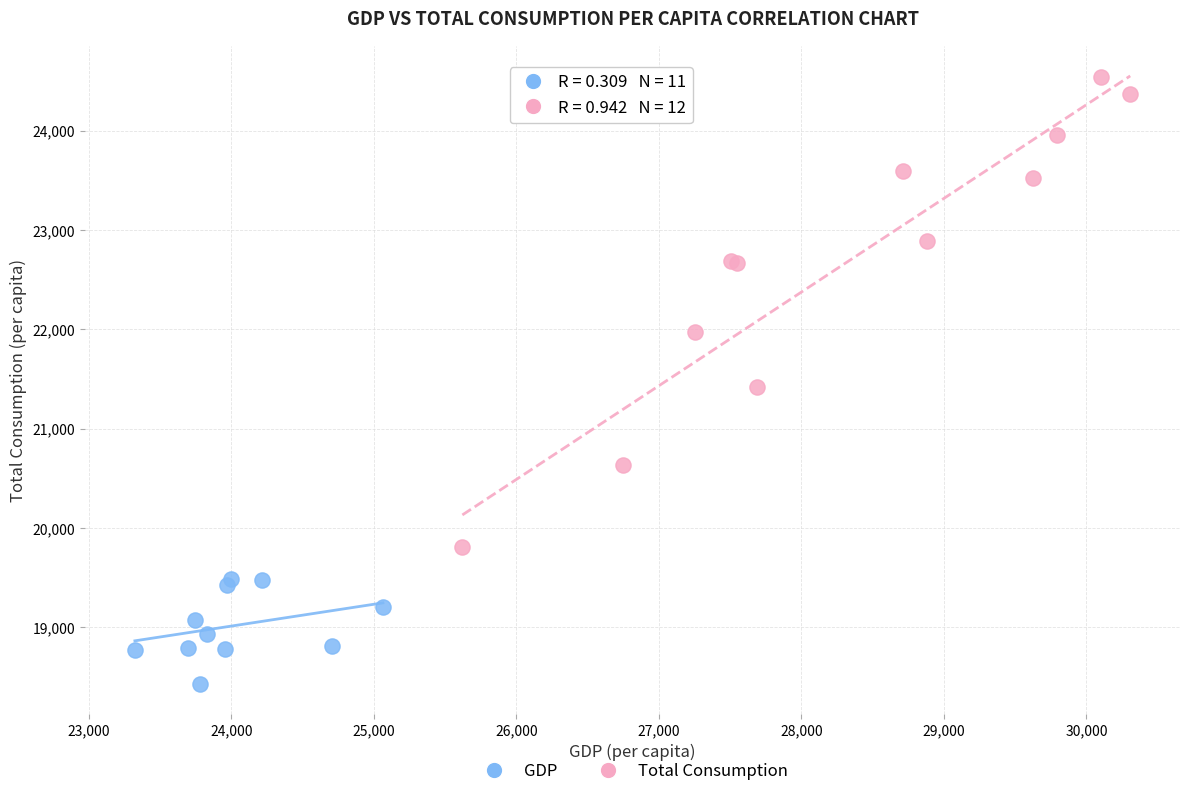

What are all the series names shown in the legend?

GDP, Total Consumption